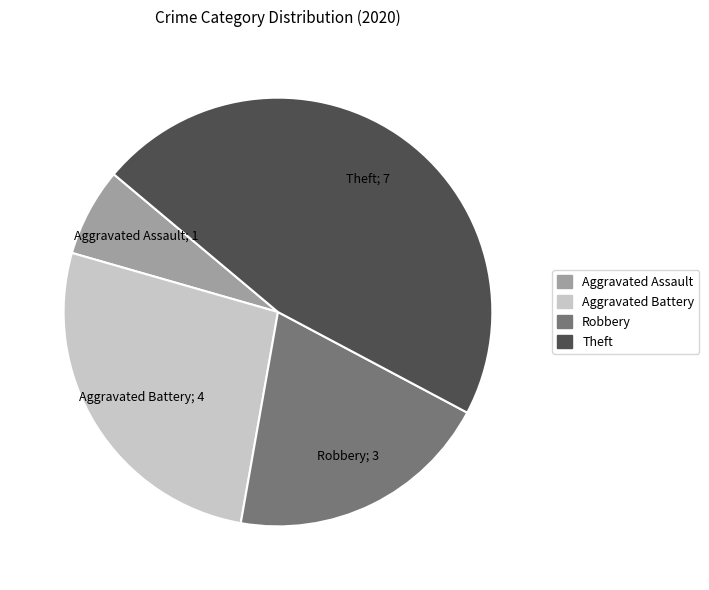

Rank the categories by value from lowest to highest.

Aggravated Assault, Robbery, Aggravated Battery, Theft